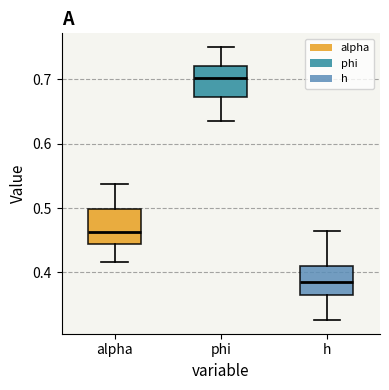

Reading left to right, read every box against the y-axis: the position of its median line, the range the box covers, and the ends of its whiskers. The values are not printed on the chart, so give them approximately, as read against the axis.

alpha: median 0.46, box 0.44 to 0.50, whiskers 0.42 to 0.54
phi: median 0.70, box 0.67 to 0.72, whiskers 0.63 to 0.75
h: median 0.39, box 0.36 to 0.41, whiskers 0.33 to 0.46